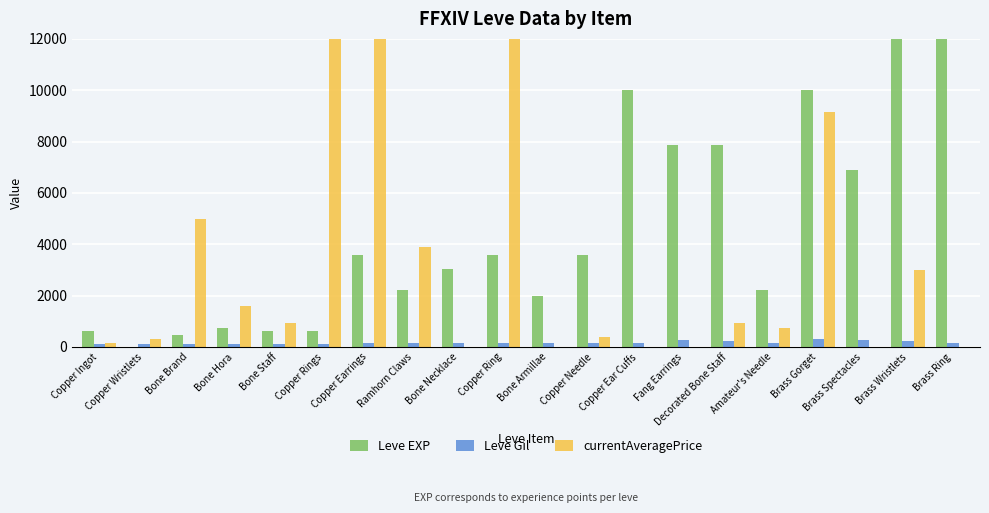

What is the sum of all Leve EXP values?

89961